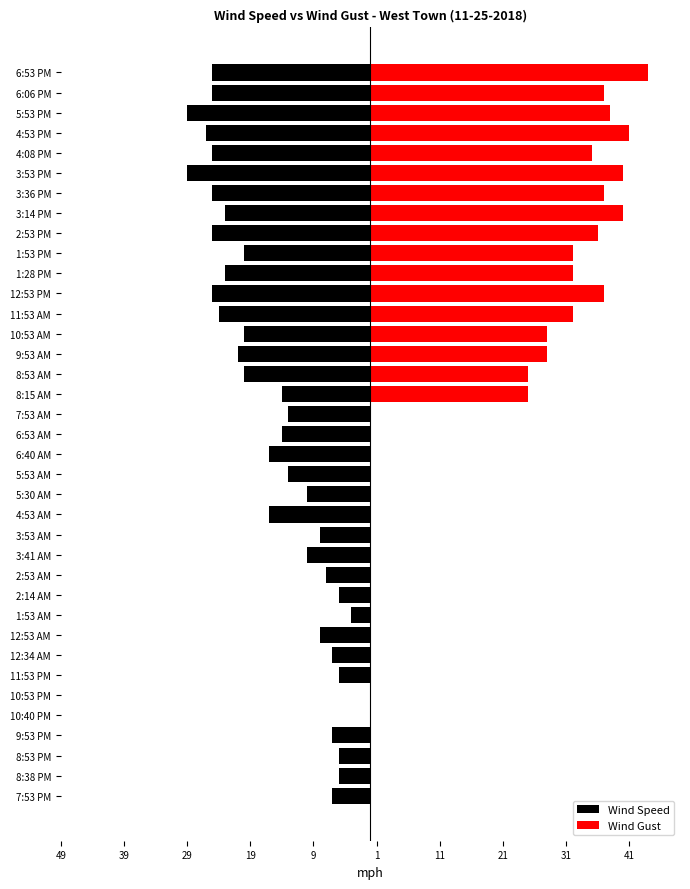

What is the average value of the Wind Speed series?

-15